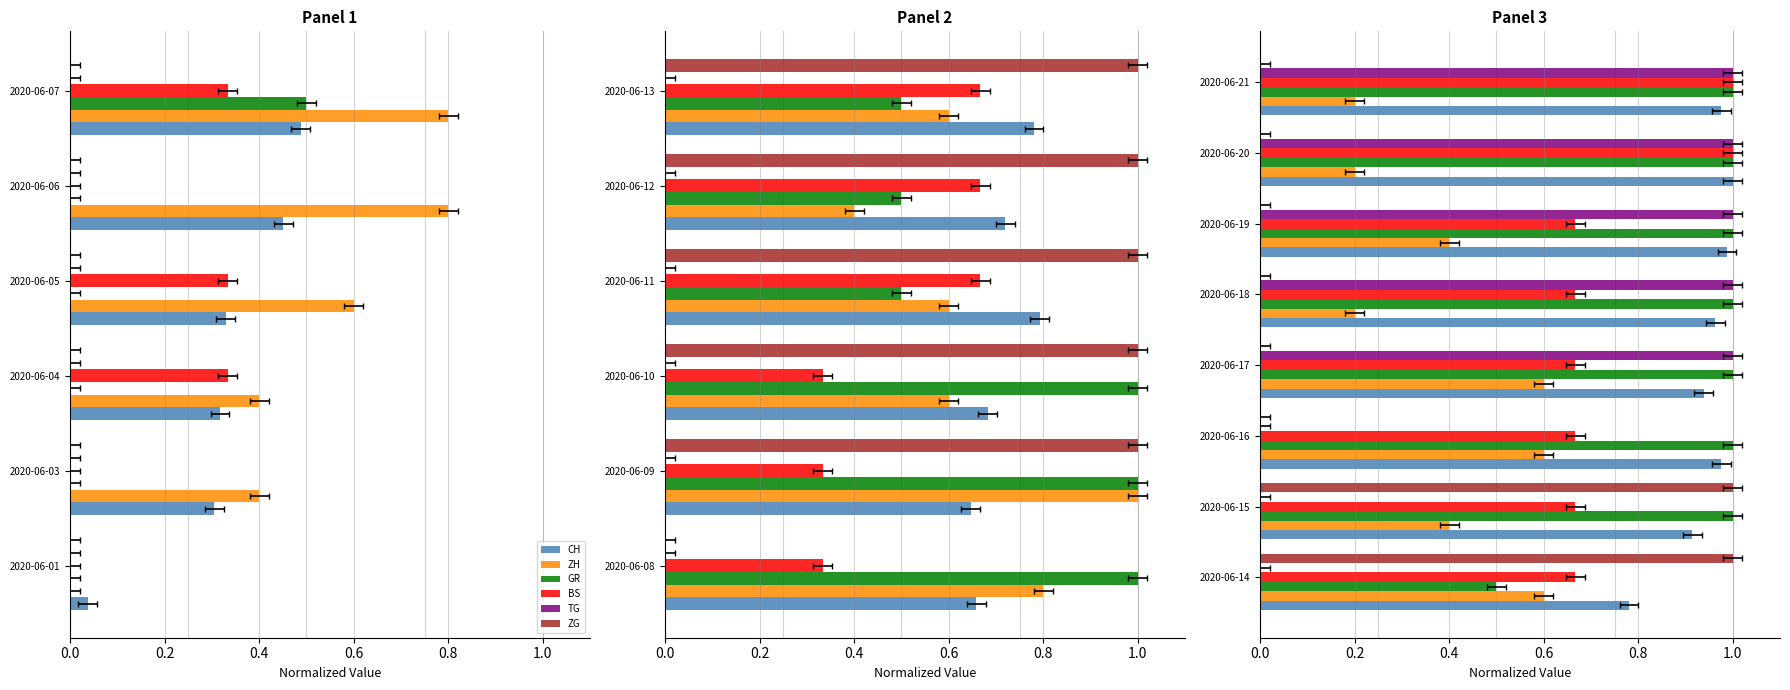

How many series are shown in this chart?

6